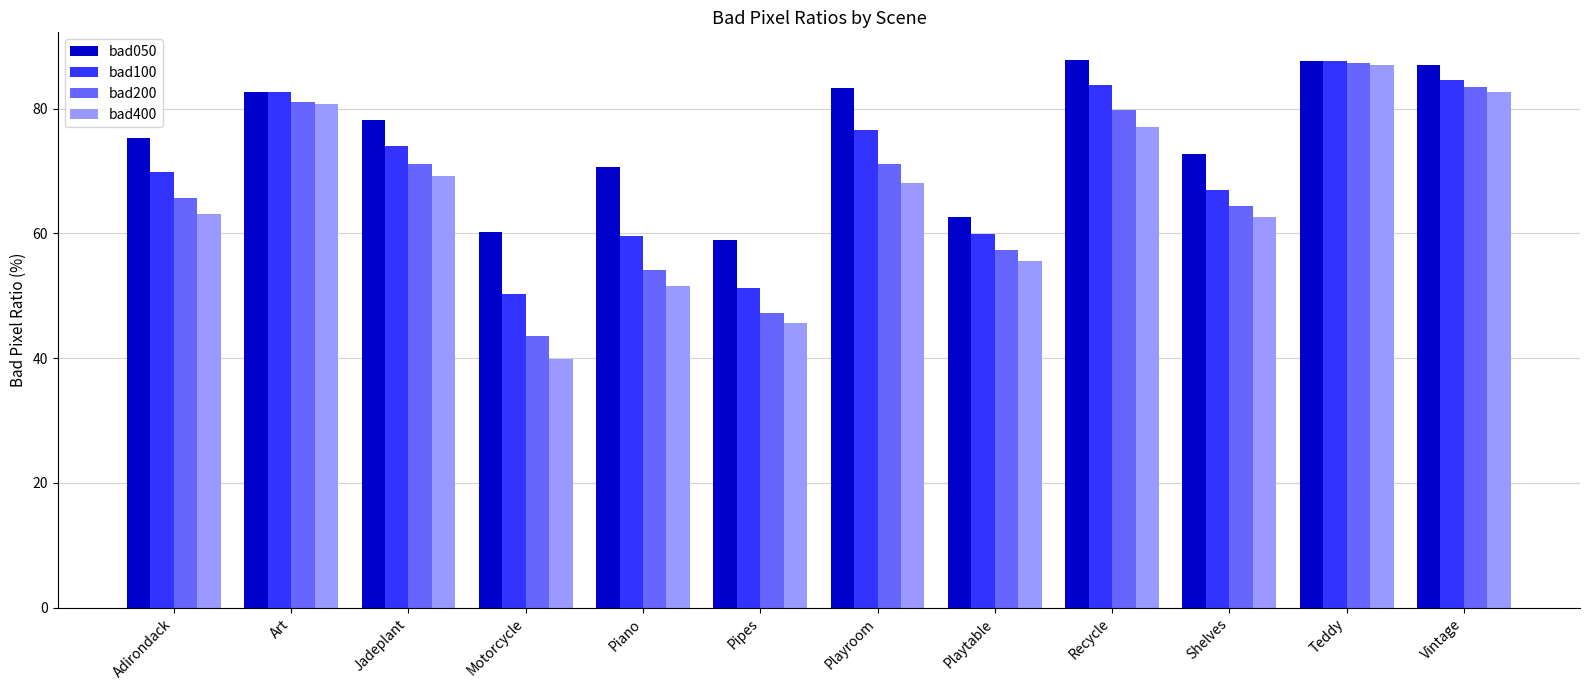

What is the difference between the maximum and minimum values in the bad050 series?

28.9